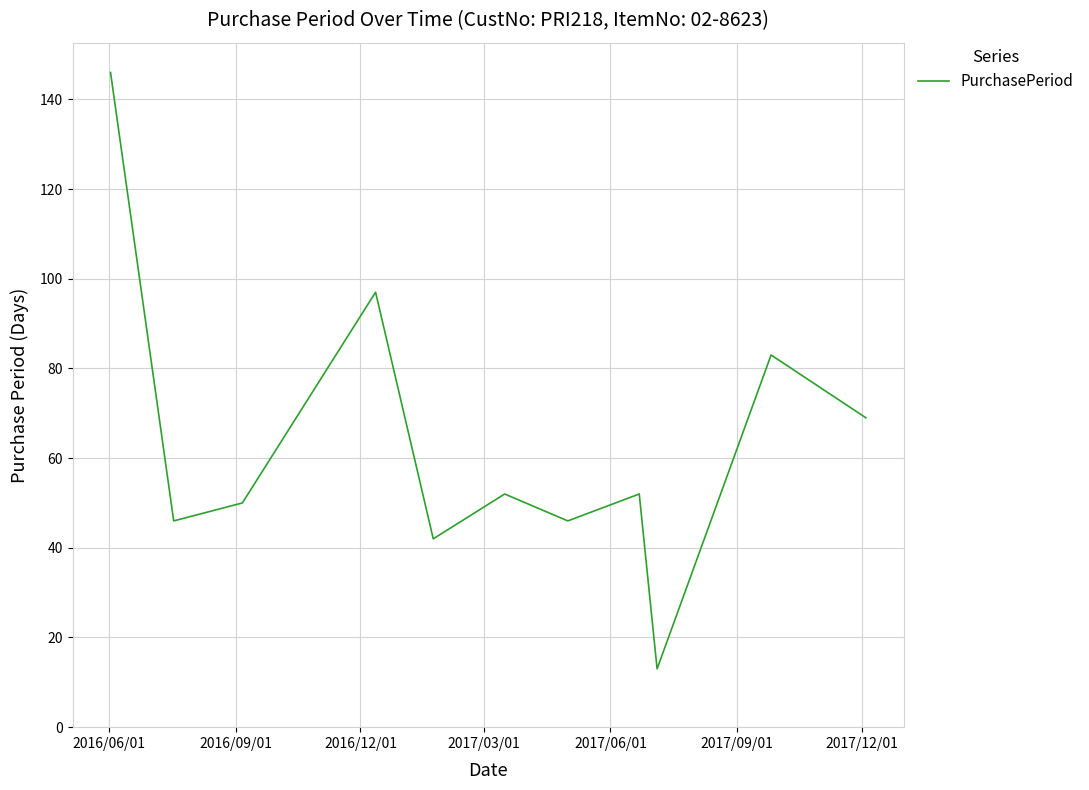

What is the smallest value displayed?

13